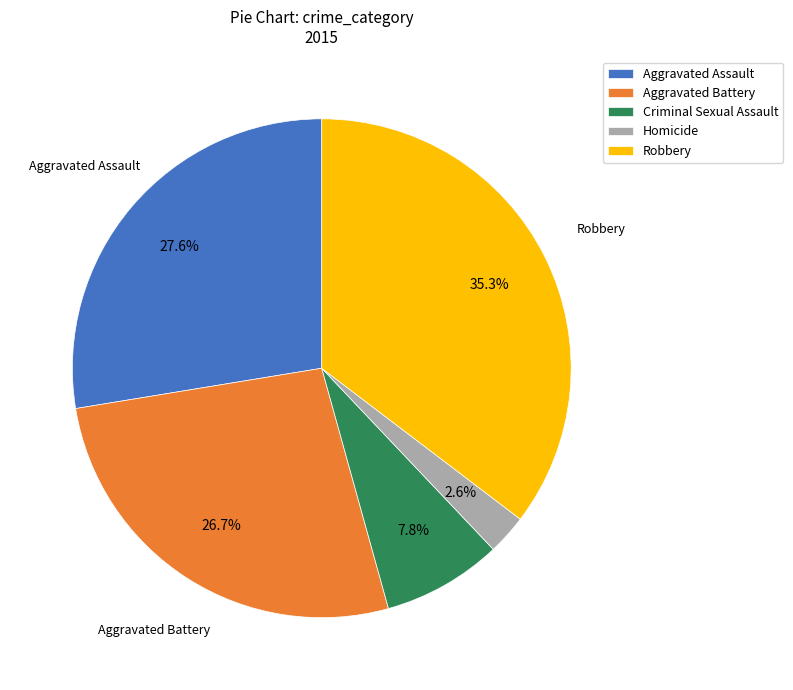

What percentage is NOT represented by Robbery?

64.7%